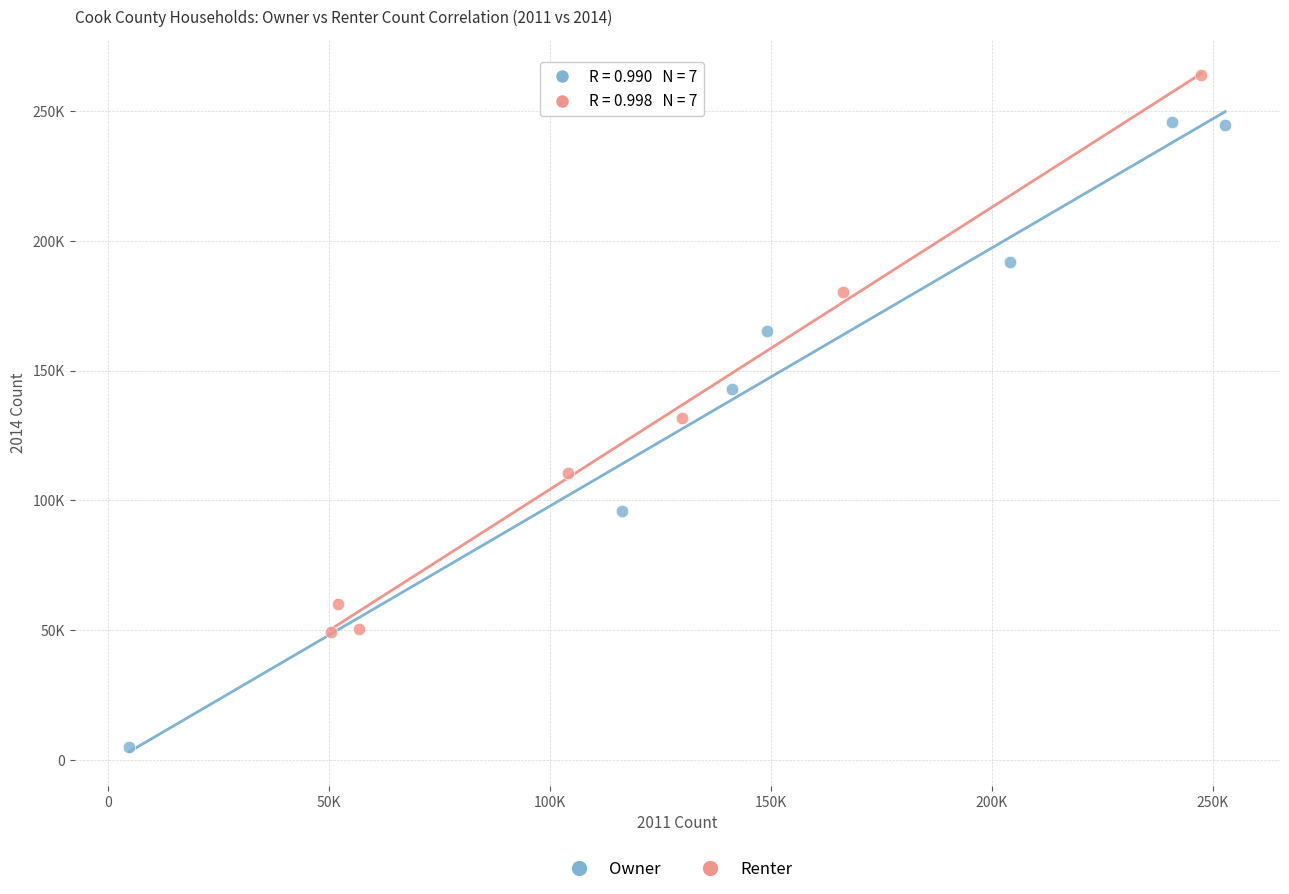

What are all the series names shown in the legend?

Owner, Renter